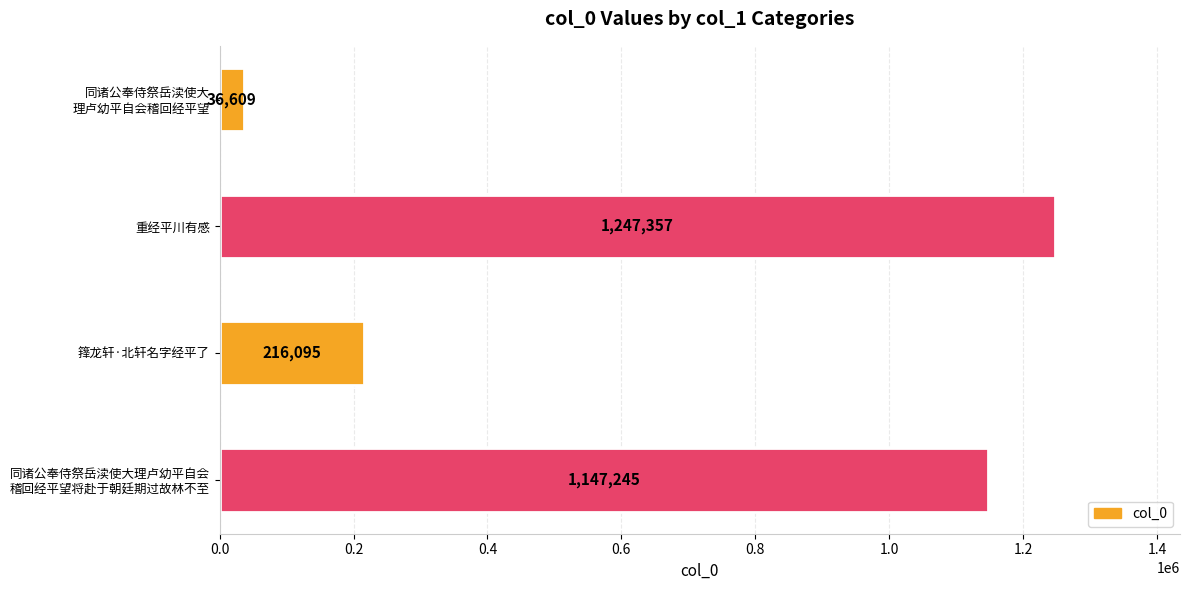

How many bars are there in total?

4